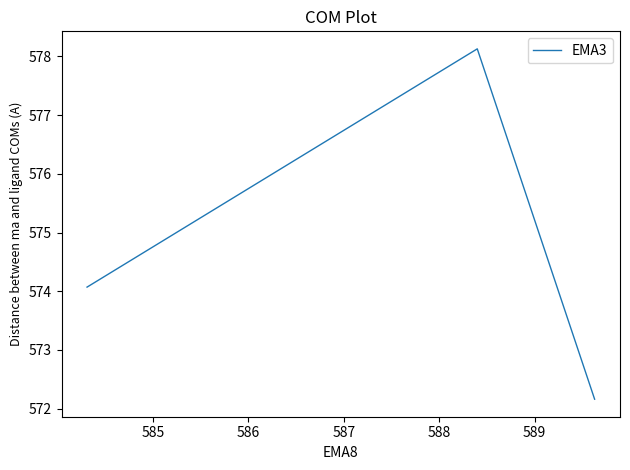

What is the smallest value displayed?

572.2